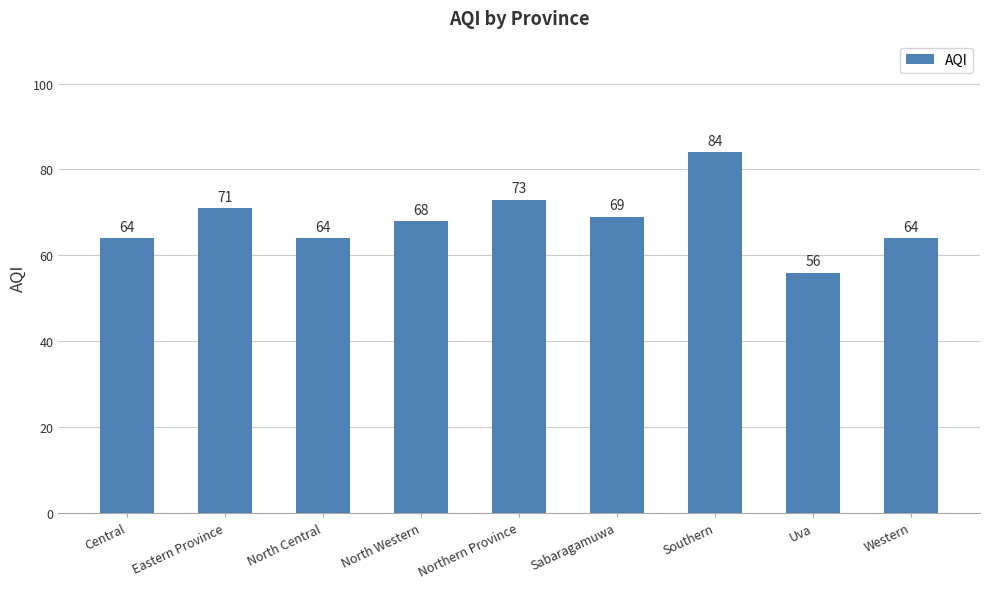

What is the minimum value shown in the chart?

56